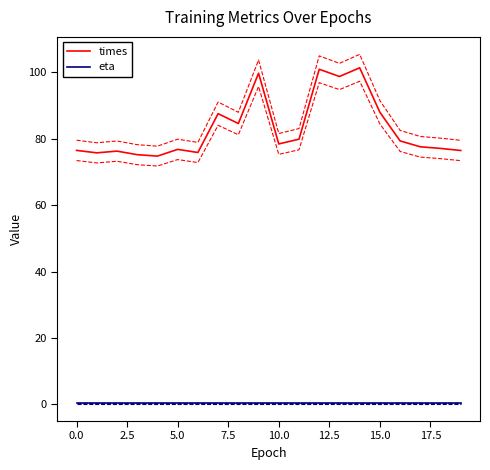

True or false: times and eta intersect in this chart.

False